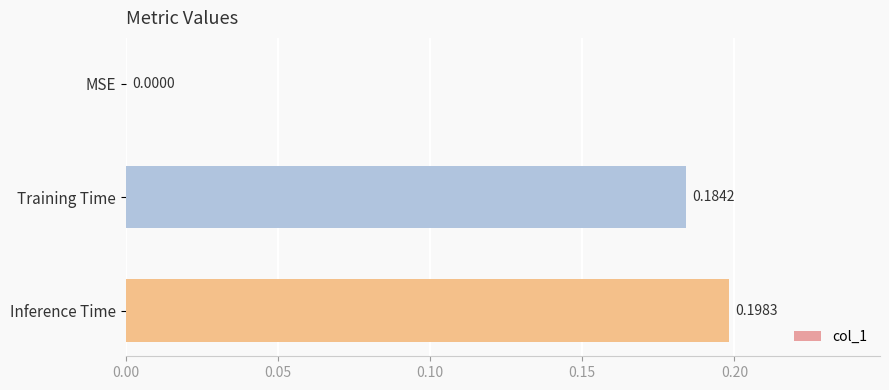

What is the average value?

0.1